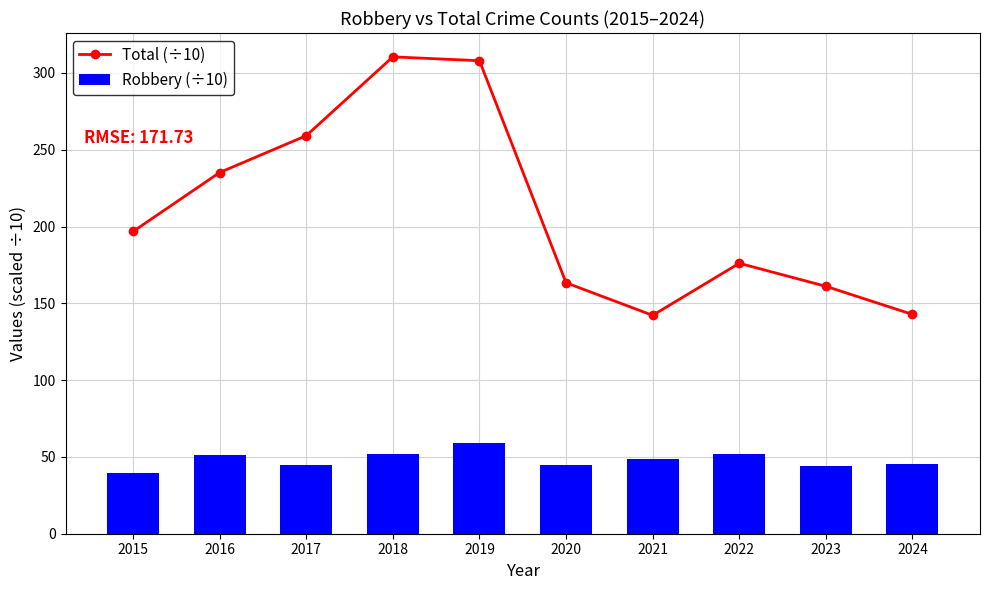

What is the maximum value for Total (÷10)?

310.5